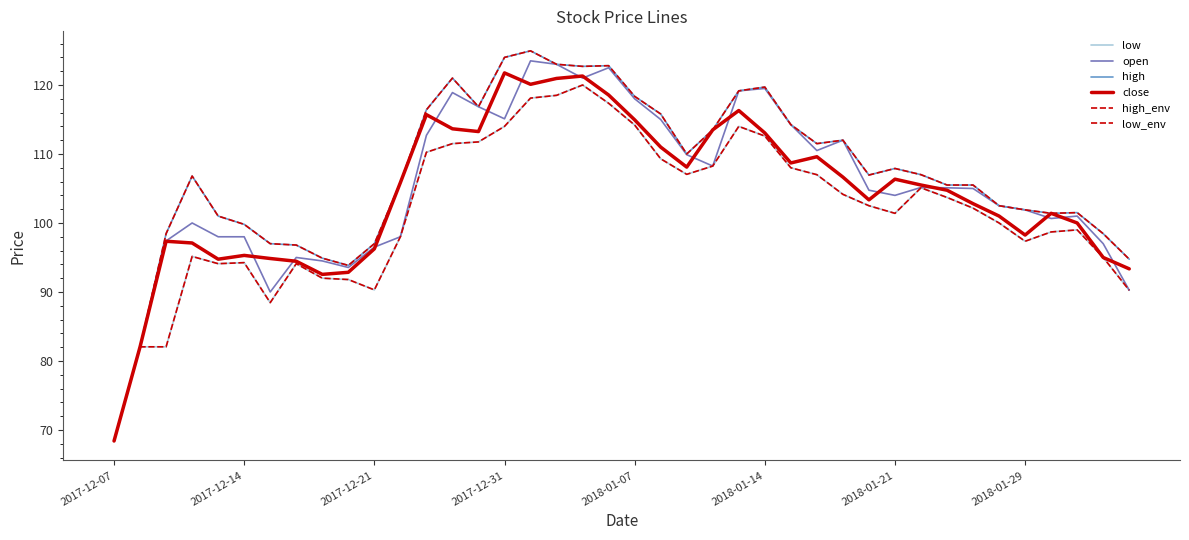

Does the chart display data point markers on the line(s)?

No